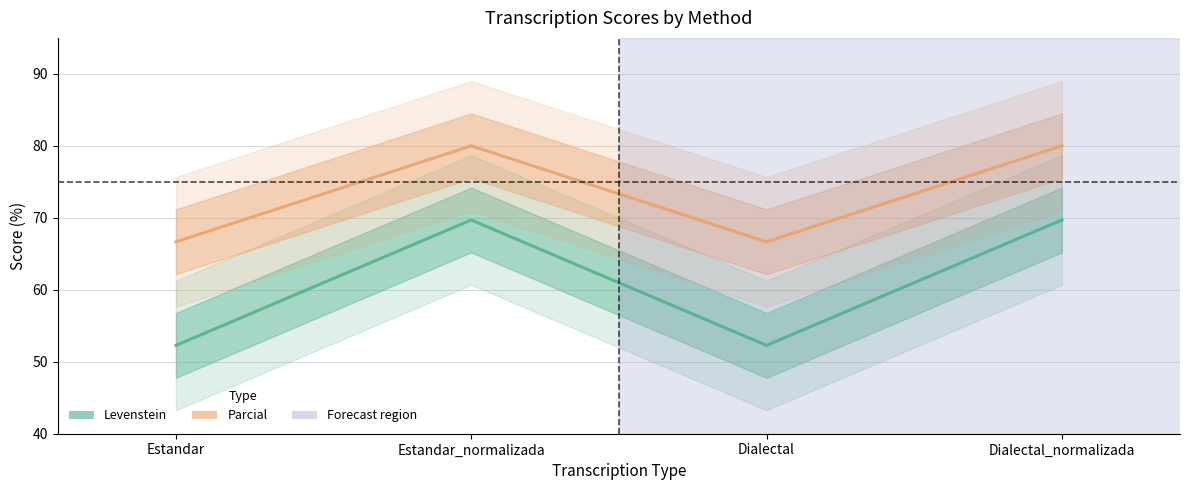

Which series changed the most between Estandar_normalizada and Dialectal?

Levenstein